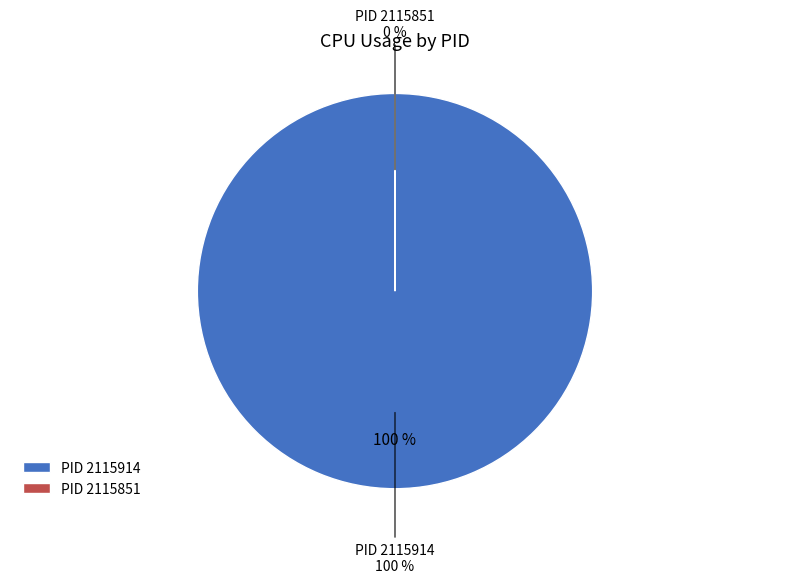

To the nearest percent, what is the difference between the largest and smallest slice percentages?

100%